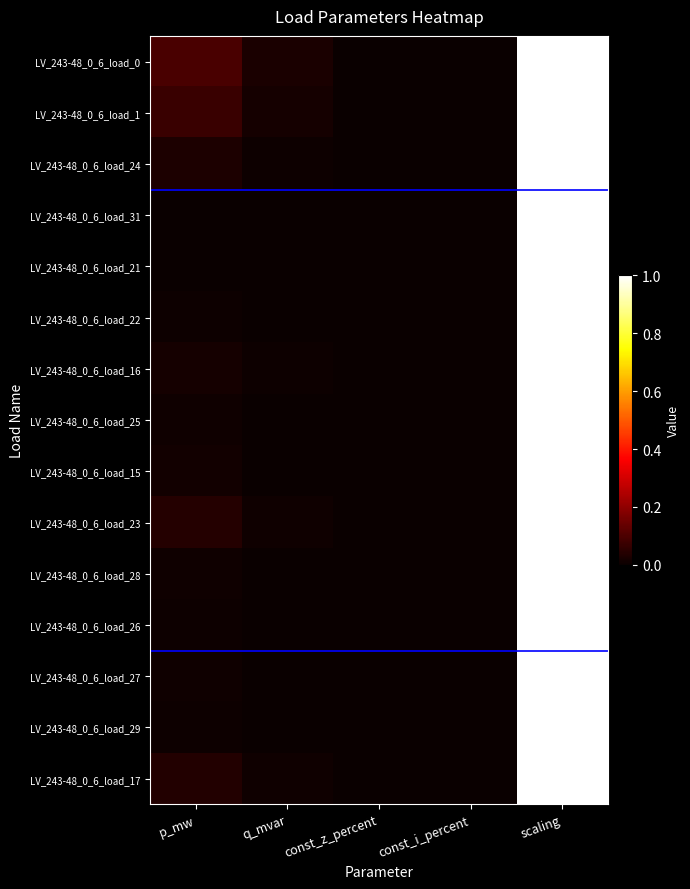

How many distinct data groups are displayed?

15